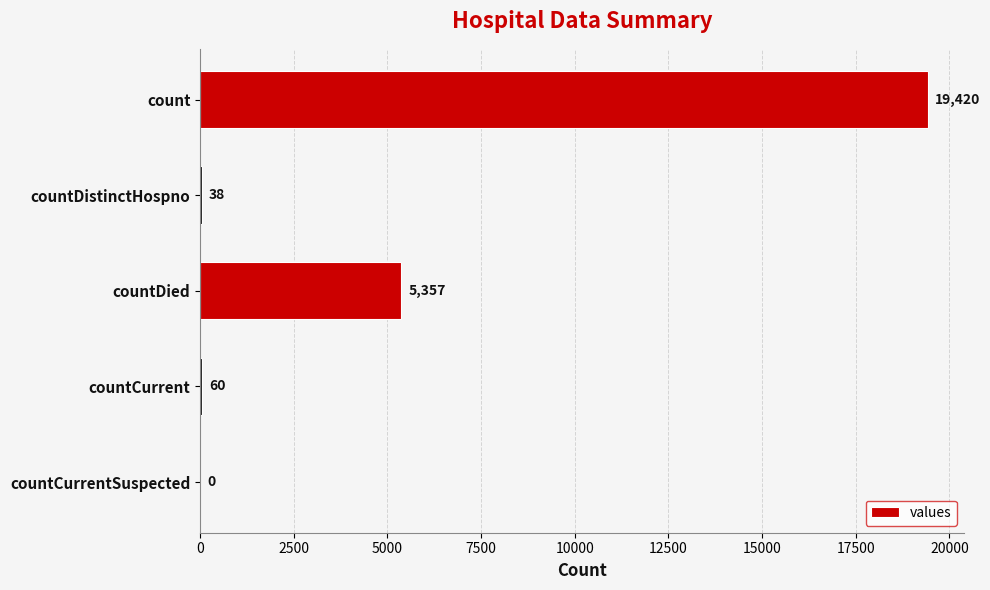

Reading top to bottom, transcribe all the data shown in this chart.

count=19420	countDistinctHospno=38	countDied=5357	countCurrent=60	countCurrentSuspected=0